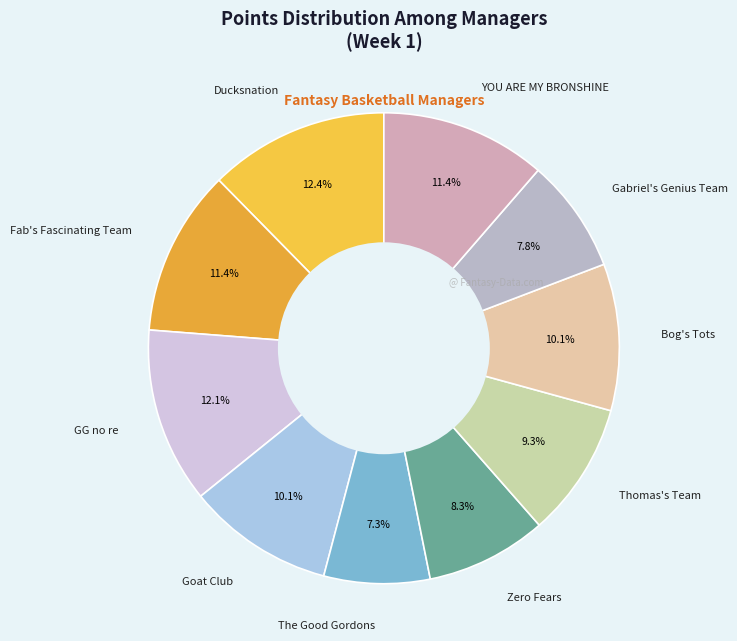

What percentage is the Thomas's Team slice, to the nearest percent?

9%